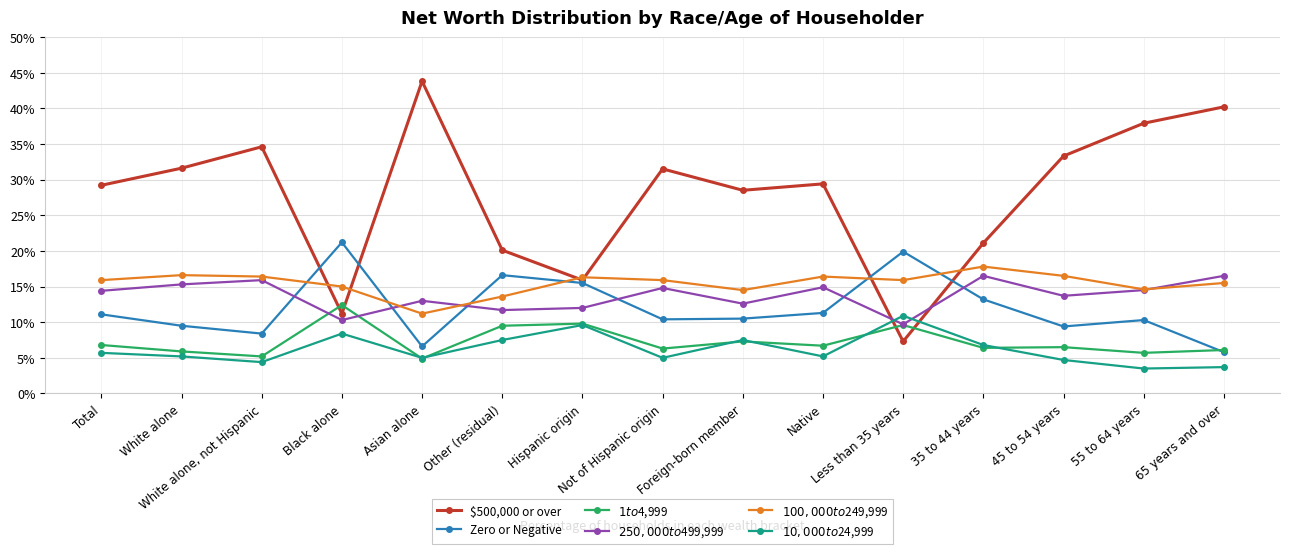

The value of $250,000 to $499,999 at 55 to 64 years is 24.3. True or false?

False